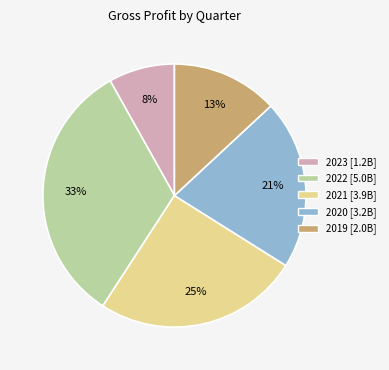

Is there any slice that represents more than half of the pie?

No